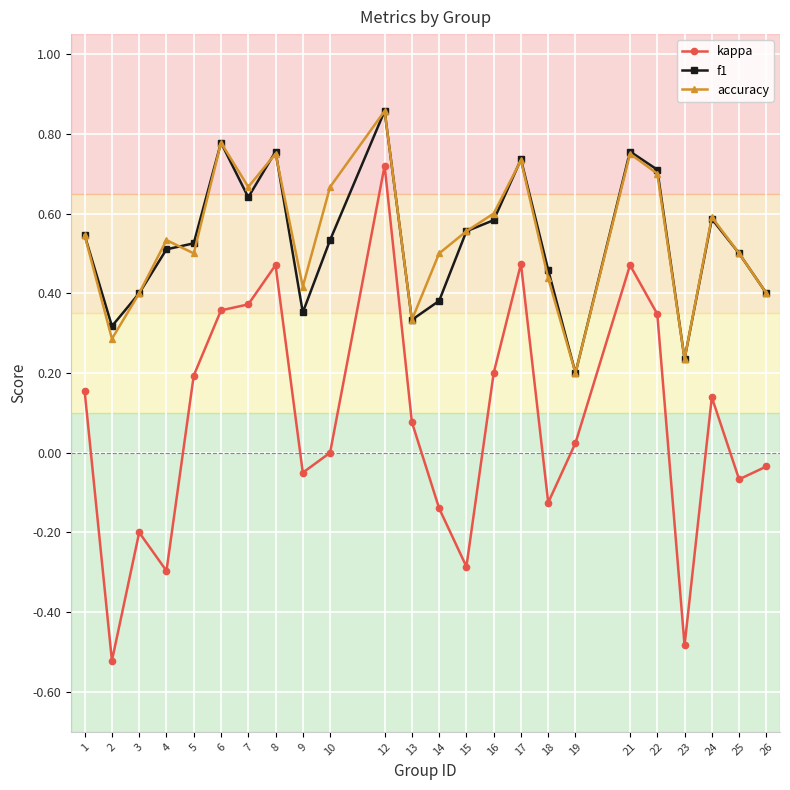

True or false: f1 has more than 1 points higher than both neighbors.

True